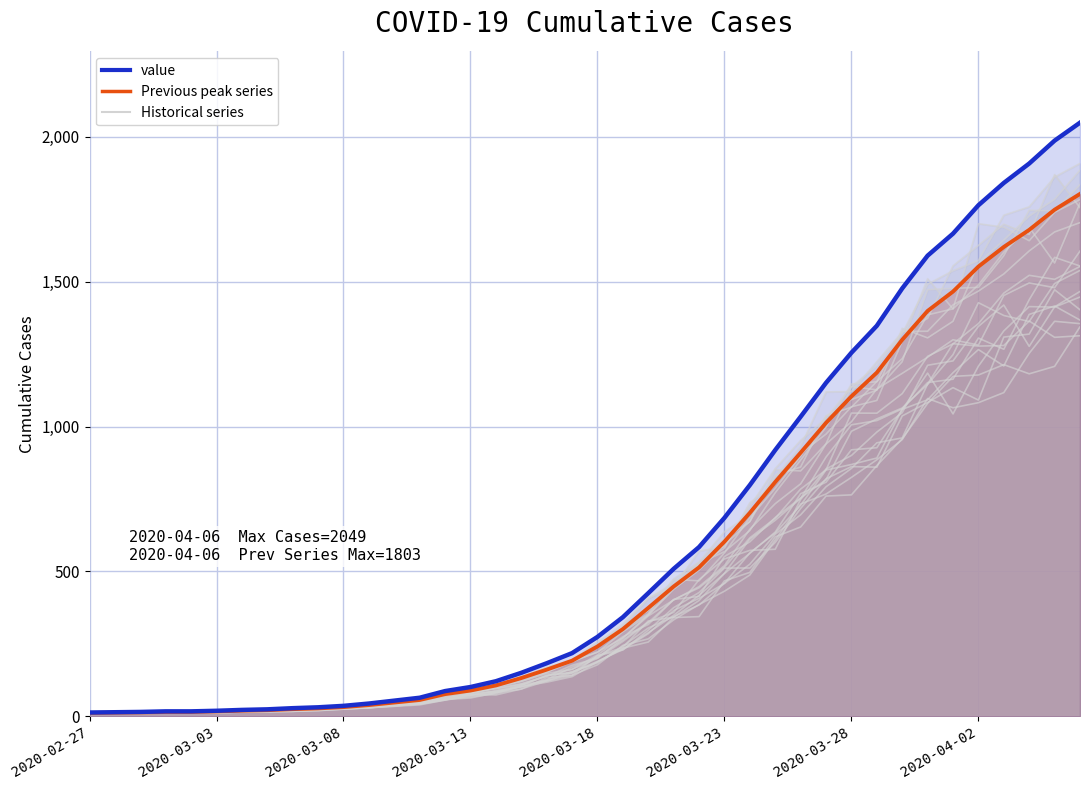

What position from the left is 33?

34